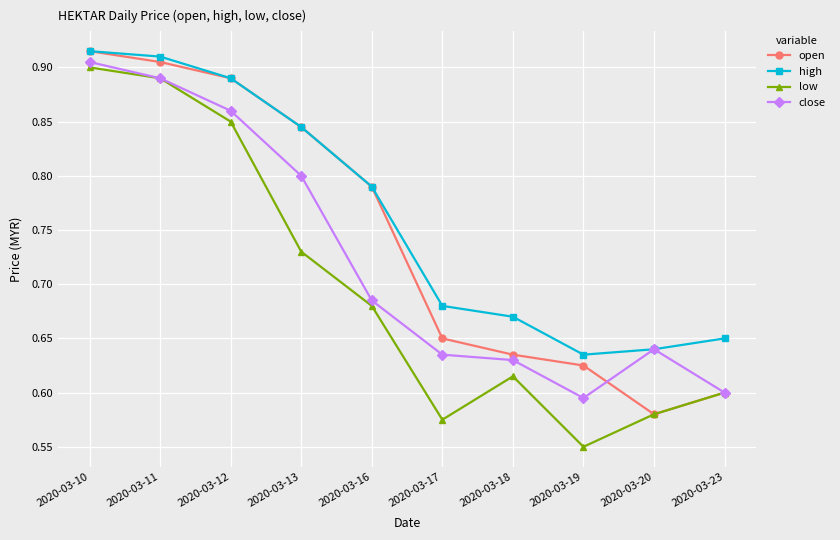

Which series changed the most between 2020-03-12 and 2020-03-19?

low